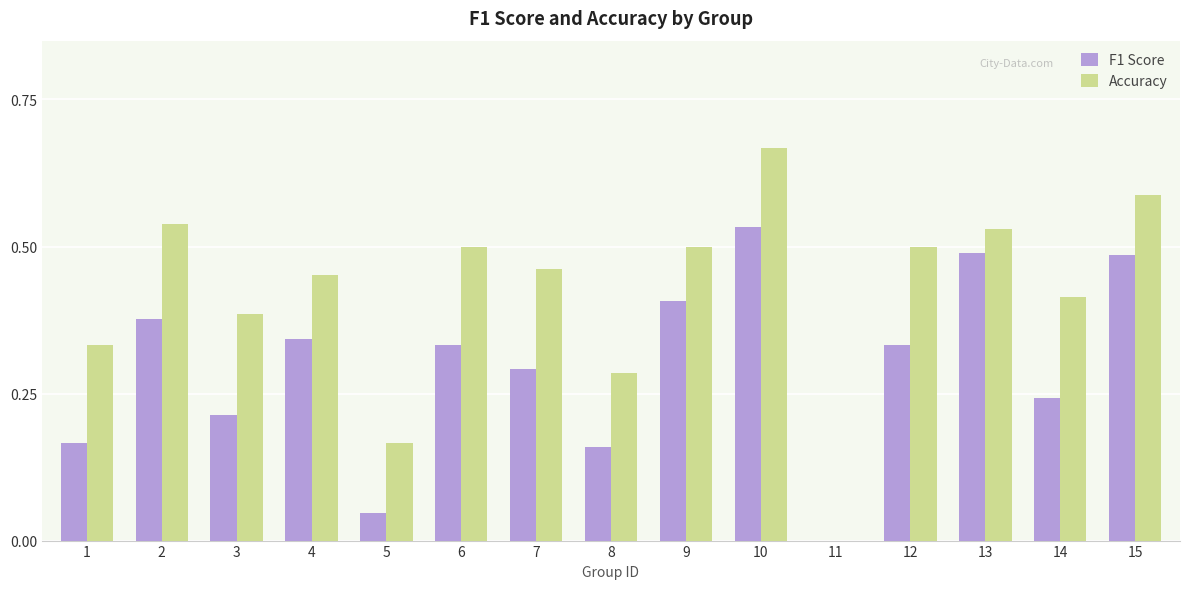

What are all the series names shown in the legend?

F1 Score, Accuracy